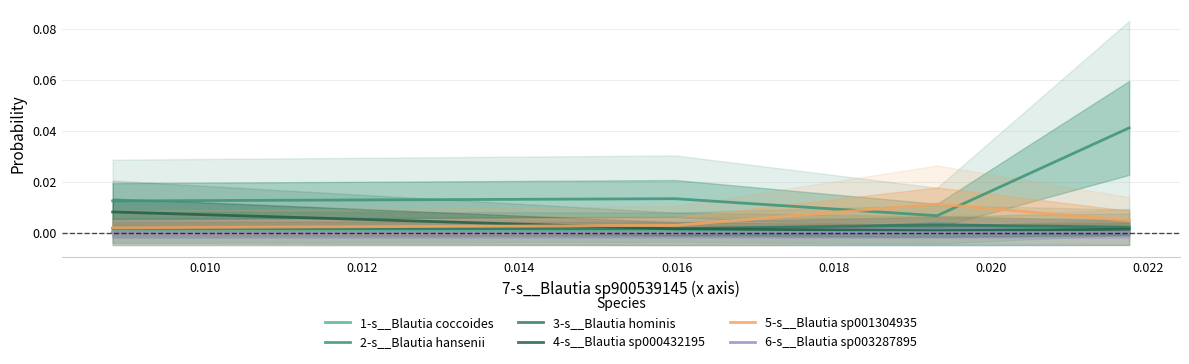

The 3-s__Blautia hominis series shows 0.0 at 0.010. True or false?

True